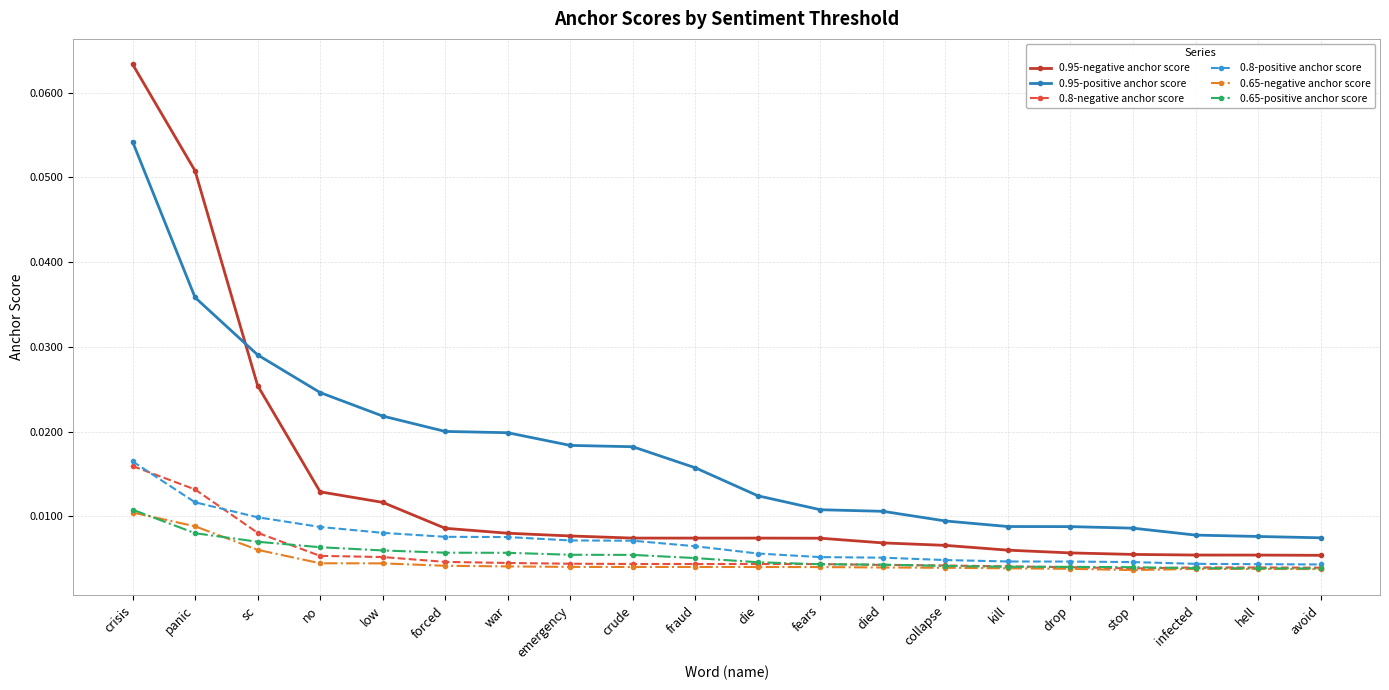

Which series has the largest range (max minus min)?

0.95-negative anchor score